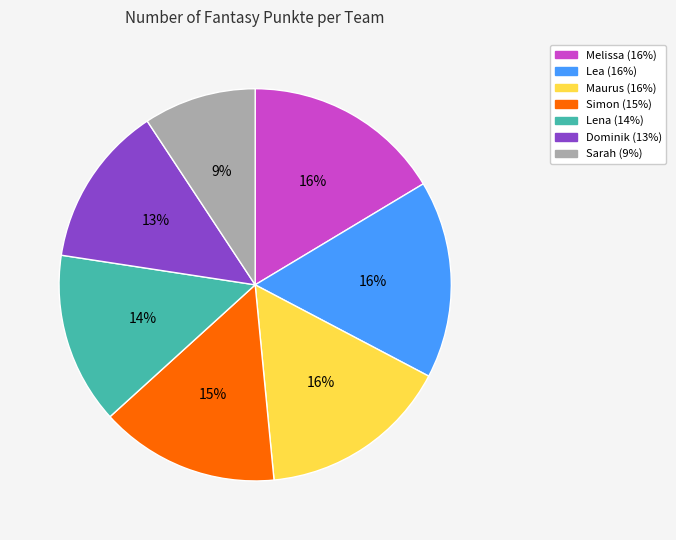

Does any single category account for the majority?

No